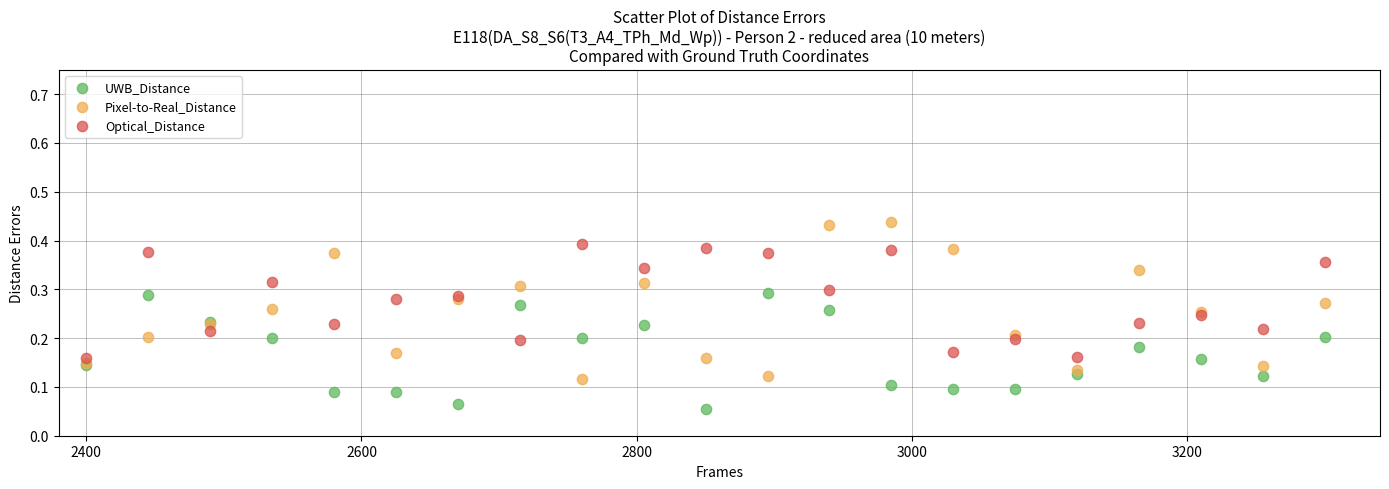

Which series has the widest spread of Y values?

Pixel-to-Real_Distance